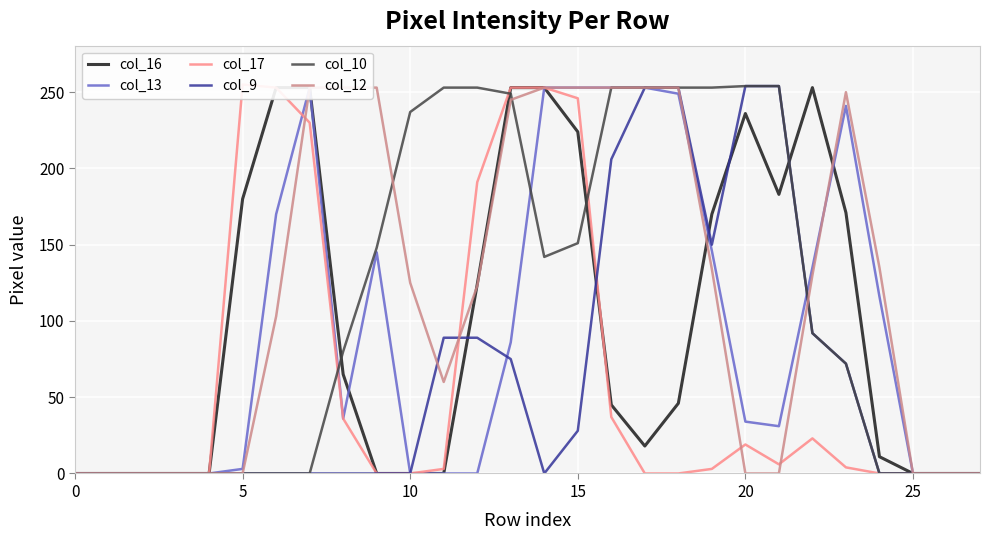

The col_9 series shows 124 at 10. True or false?

False